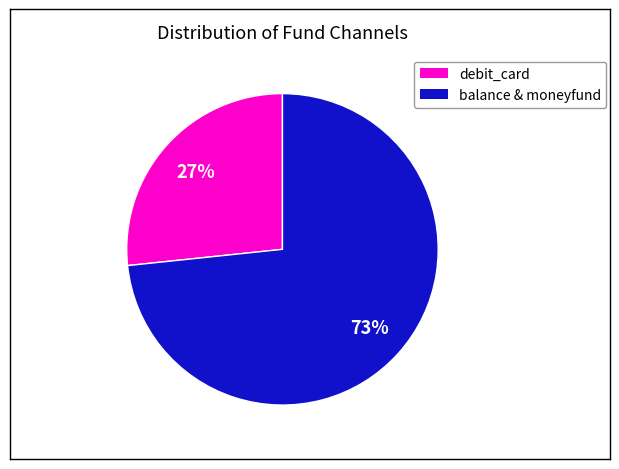

How many segments does this pie chart have?

2